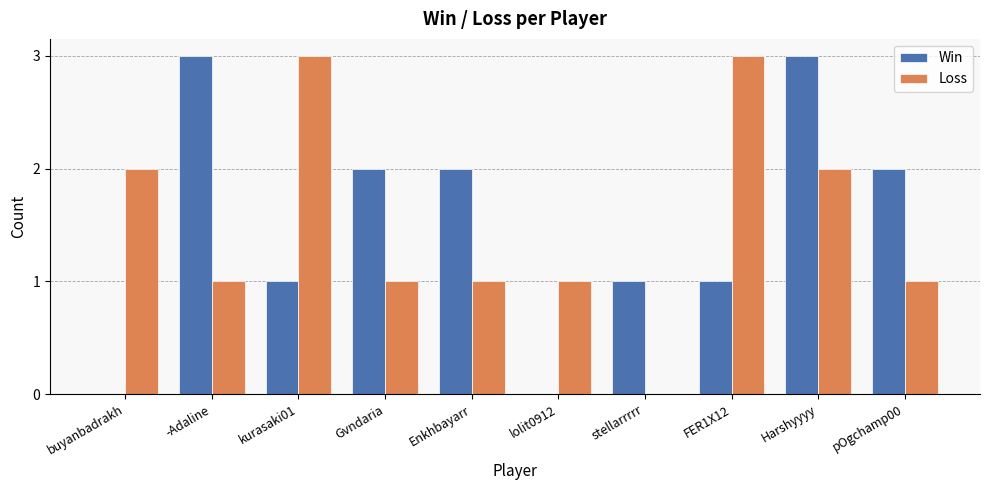

The Win series shows 1 at stellarrrrr. True or false?

True